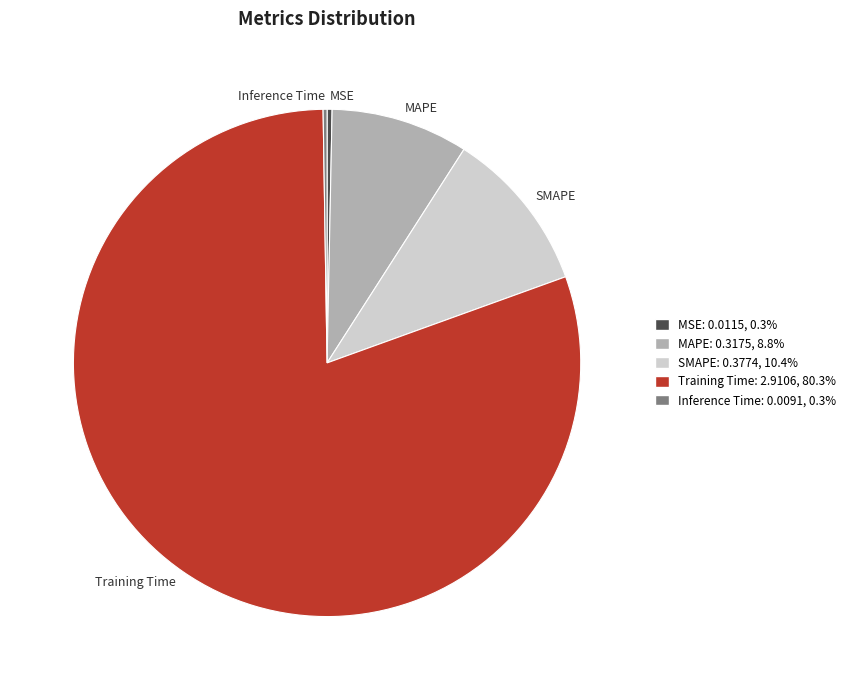

Which slice is the largest?

Training Time